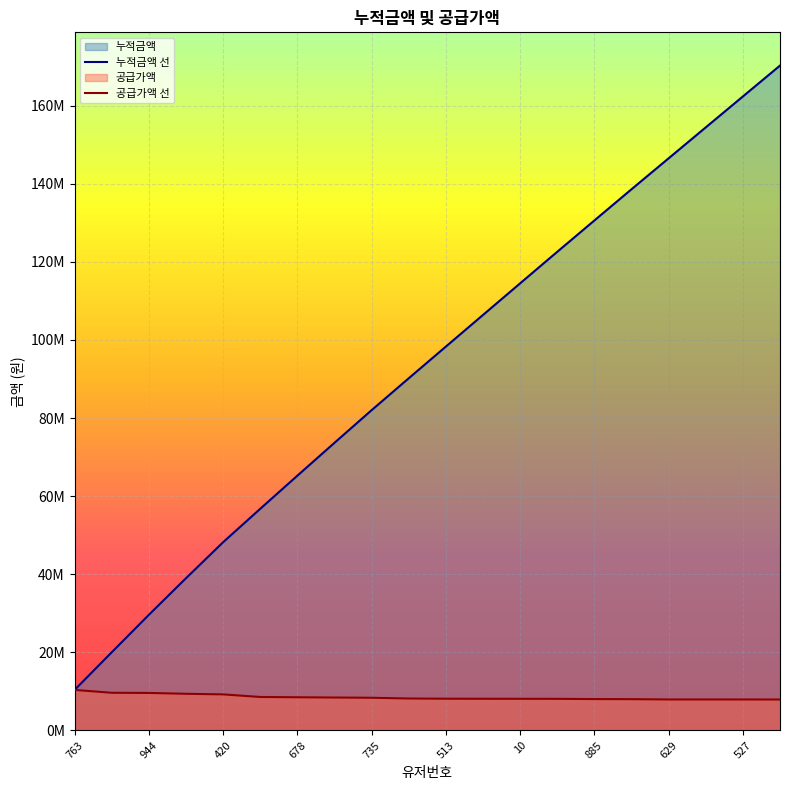

At which label does 누적금액 선 first exceed 98308000?

11